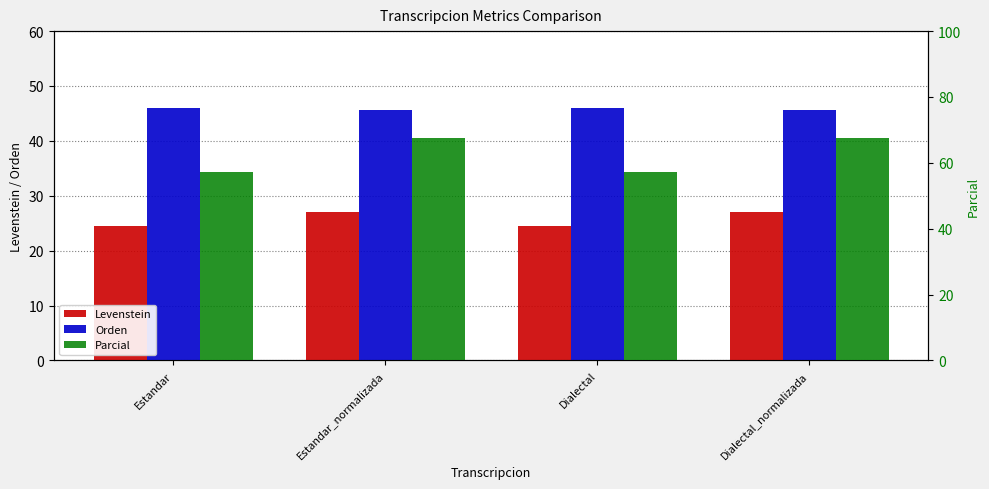

At which category does the chart reach its peak across all series?

Estandar_normalizada